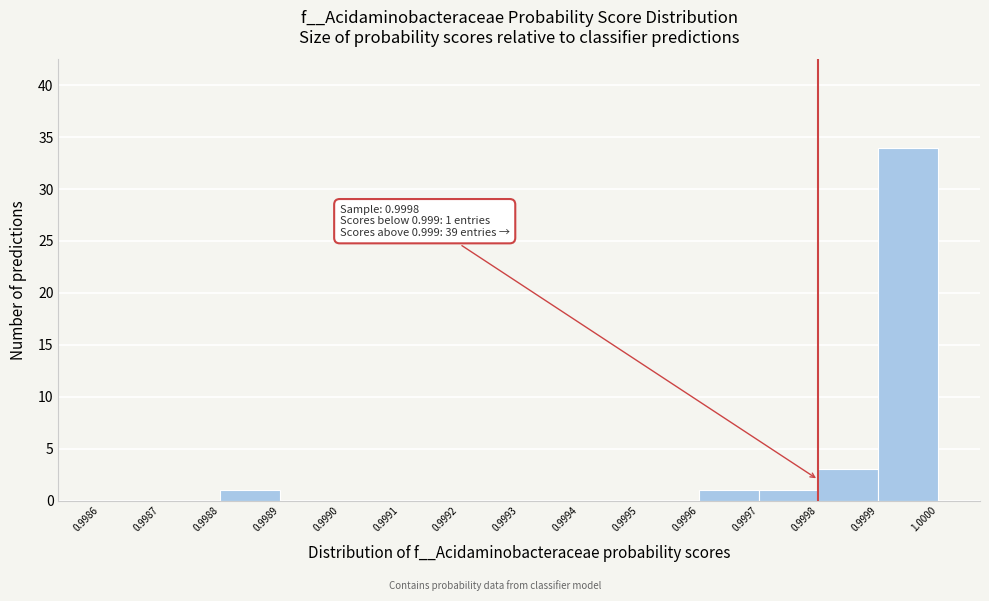

Over which range of the x-axis is the bar tallest?

0.9999 to 1.0000